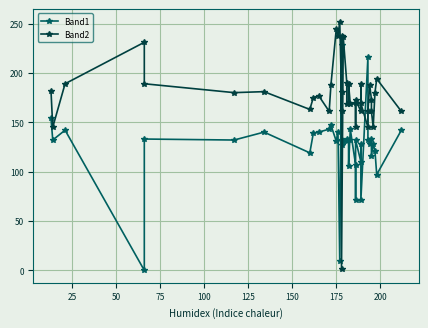

Reading left to right, extract all data points from this chart.

Band1: 154	132	142	0	133	132	140	119	139	140	143	147	131	140	9	228	132	131	127	131	131	133	132	106	143	107	71	132	110	128	71	216	132	128	133	116	128	121	97	142
Band2: 182	145	189	231	189	180	181	163	175	177	161	188	244	237	252	181	161	237	1	236	190	168	170	189	168	169	145	173	161	189	169	145	161	188	173	161	145	180	194	161